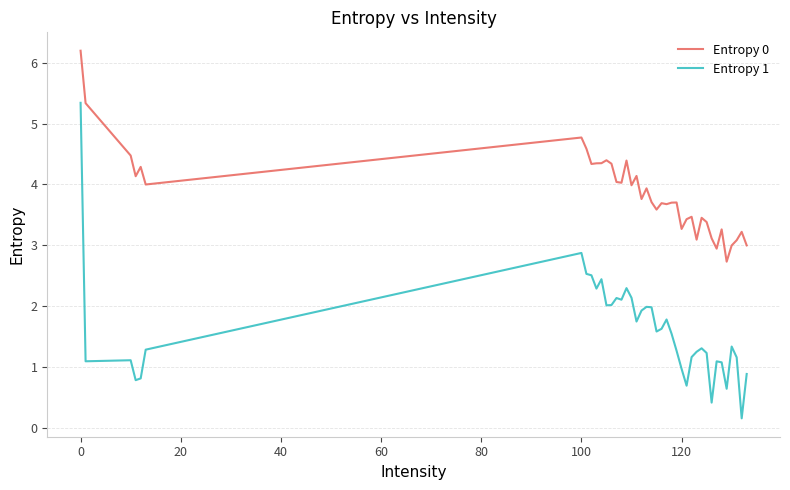

In Entropy 1, how many points are lower than both neighbors (excluding endpoints)?

11